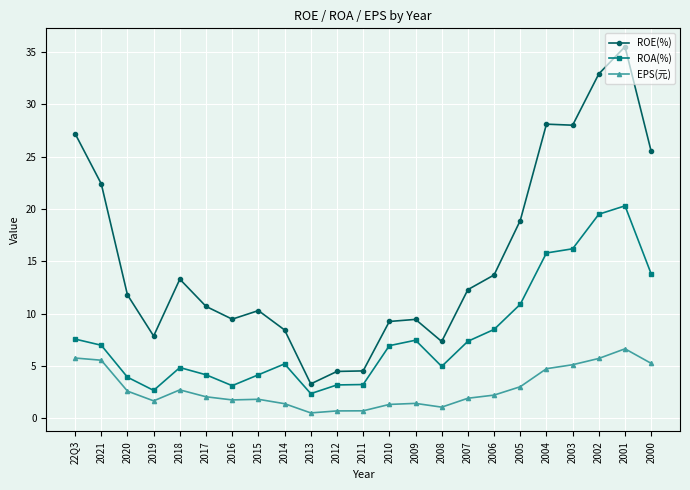

True or false: ROE(%) and EPS(元) cross at least once.

False